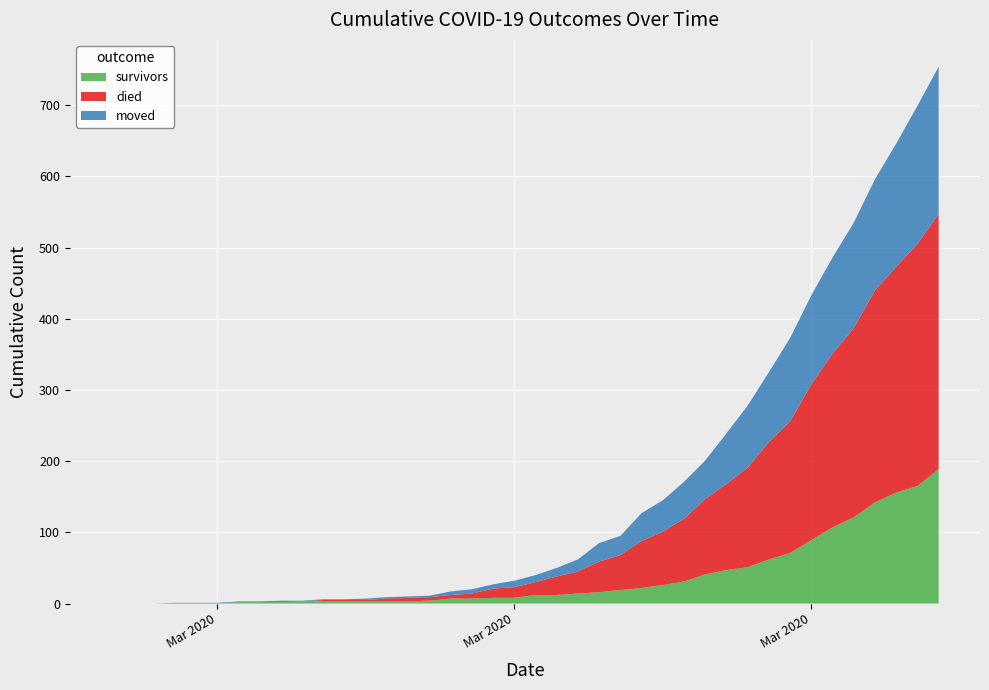

Reading right to left, what are all the values shown in this chart?

survivors: 189	165	156	142	121	107	89	71	62	51	47	41	31	26	22	19	16	14	12	12	8	8	7	7	4	3	3	3	3	3	3	2	2	2	0	0	0	0	0	0
died: 358	340	317	298	266	244	219	185	165	140	121	106	88	75	66	49	43	31	26	18	15	13	7	5	5	5	4	2	2	2	0	0	0	0	0	0	0	0	0	0
moved: 207	194	173	156	148	135	125	117	98	87	71	54	52	44	39	27	26	17	12	10	9	6	6	5	2	2	2	2	1	1	1	2	1	1	1	1	1	0	0	0